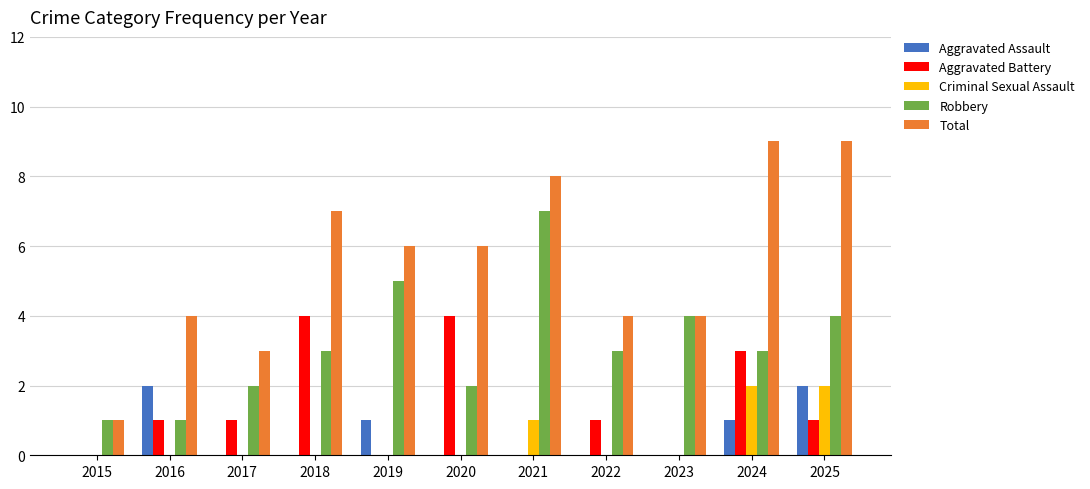

How many groups of bars are there?

11